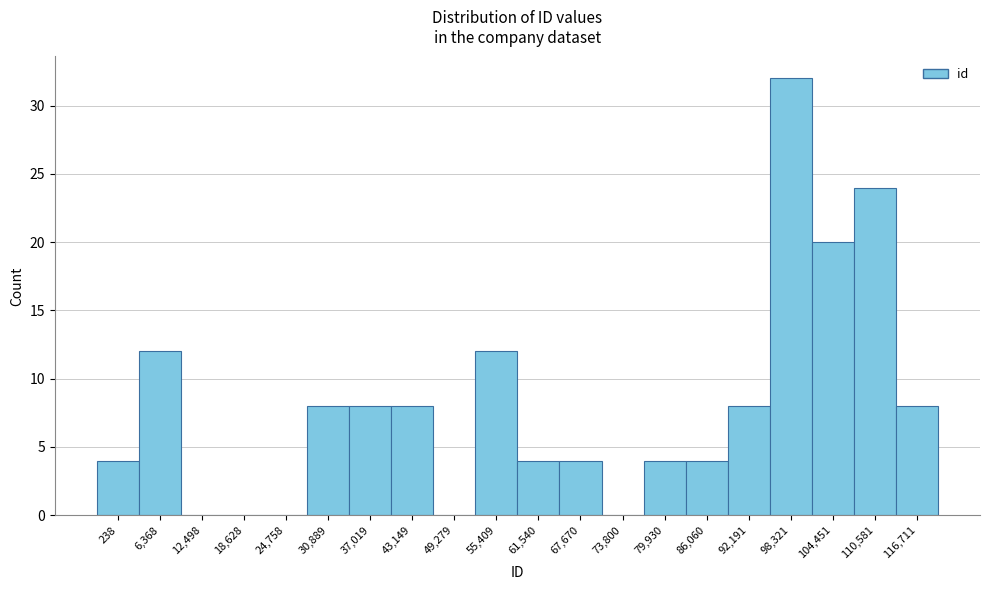

Reading right to left, what are all the values shown in this chart?

116,711=8	110,581=24	104,451=20	98,321=32	92,191=8	86,060=4	79,930=4	73,800=0	67,670=4	61,540=4	55,409=12	49,279=0	43,149=8	37,019=8	30,889=8	24,758=0	18,628=0	12,498=0	6,368=12	238=4